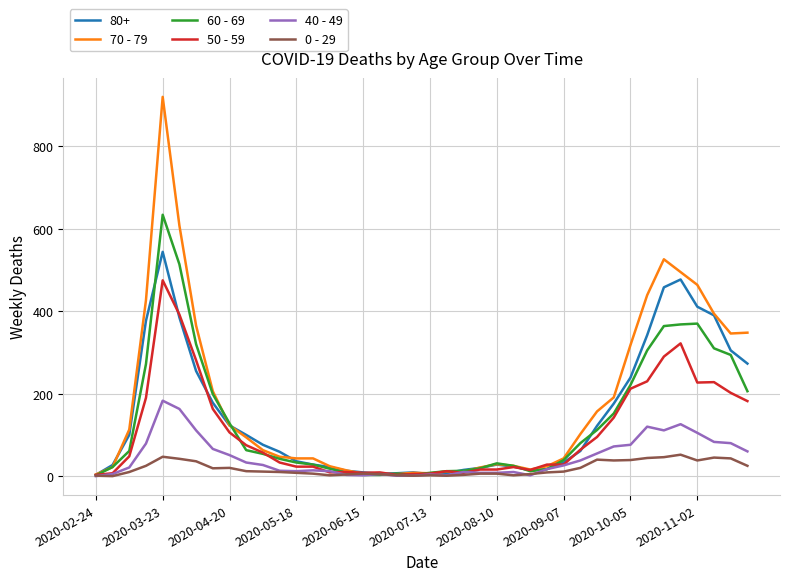

List the series in order of their peak value, highest first.

70 - 79, 60 - 69, 80+, 50 - 59, 40 - 49, 0 - 29